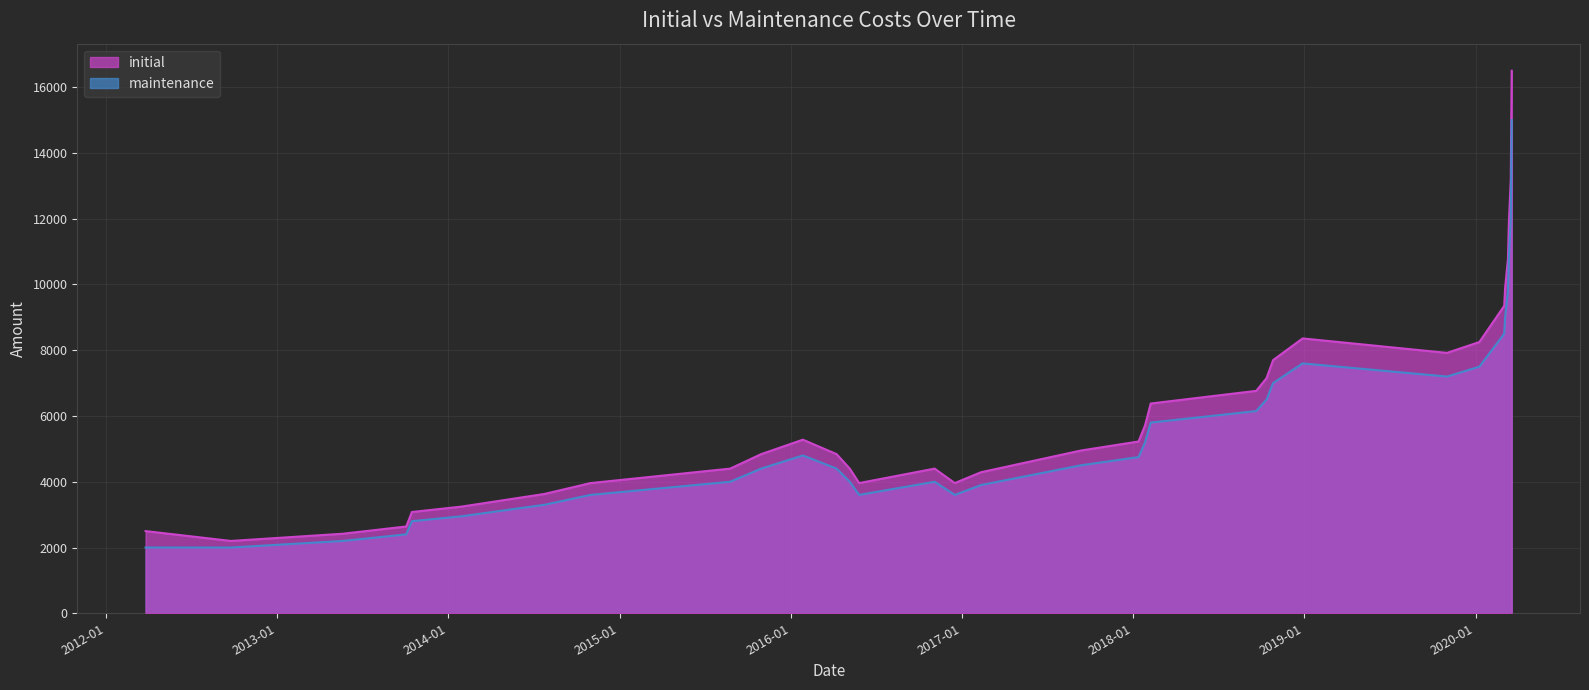

How many data points does each series have?

33